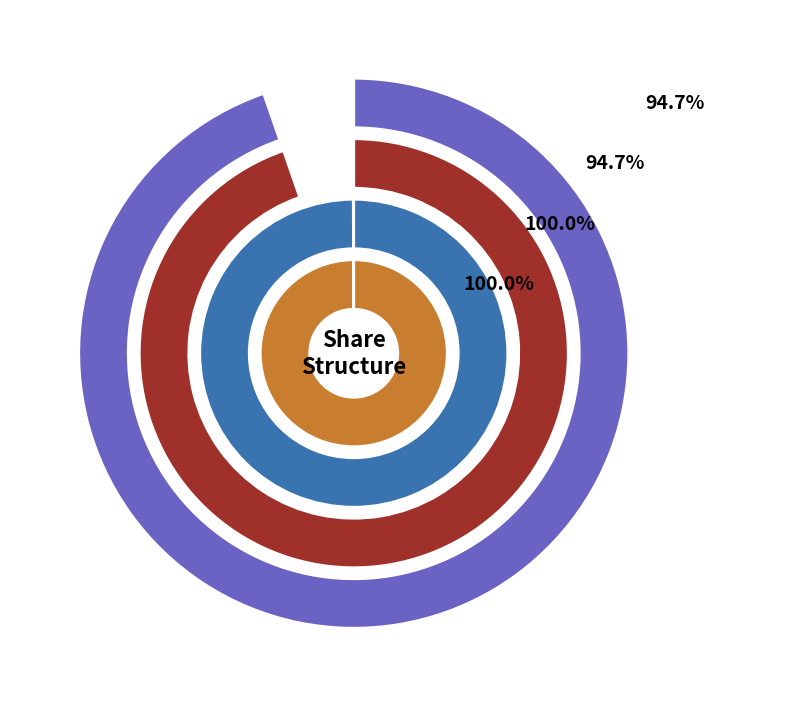

To the nearest percent, what portion does 2023-12-31 represent?

24%